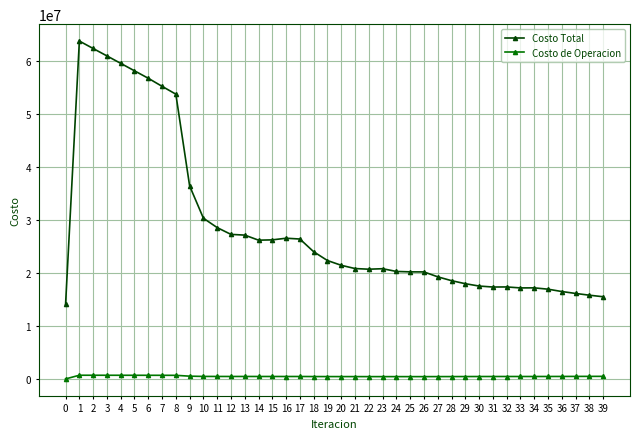

What is the sum of the Costo Total values at 32 and 9?

53738013.6